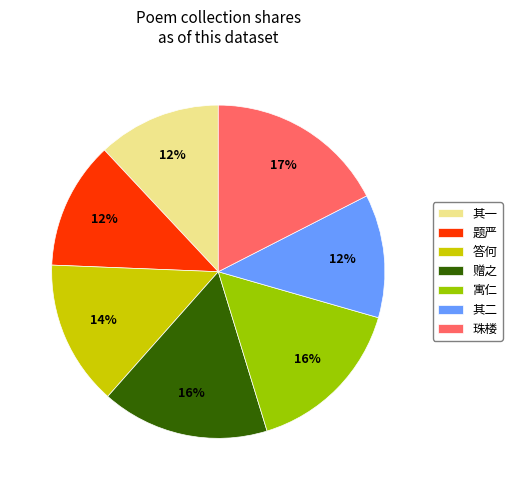

Which category has the biggest portion of the pie?

珠楼